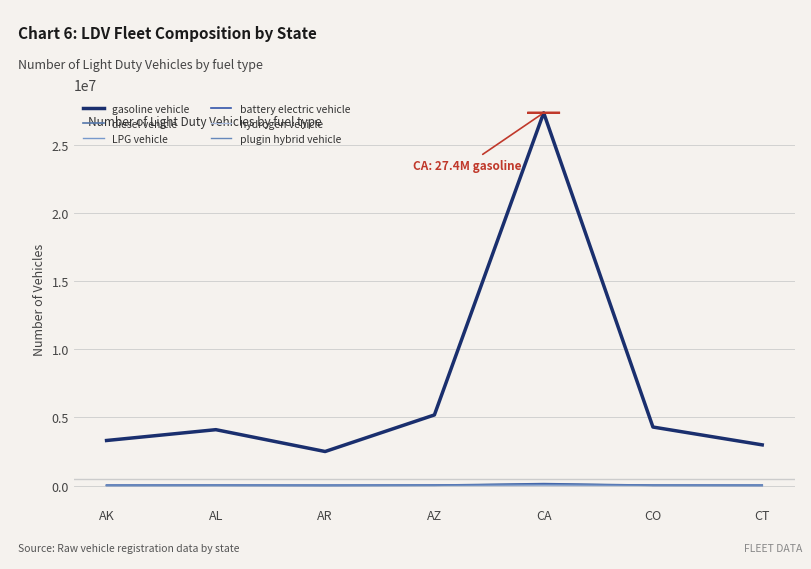

List the series in order of their peak value, lowest first.

hydrogen vehicle, LPG vehicle, plugin hybrid vehicle, battery electric vehicle, diesel vehicle, gasoline vehicle